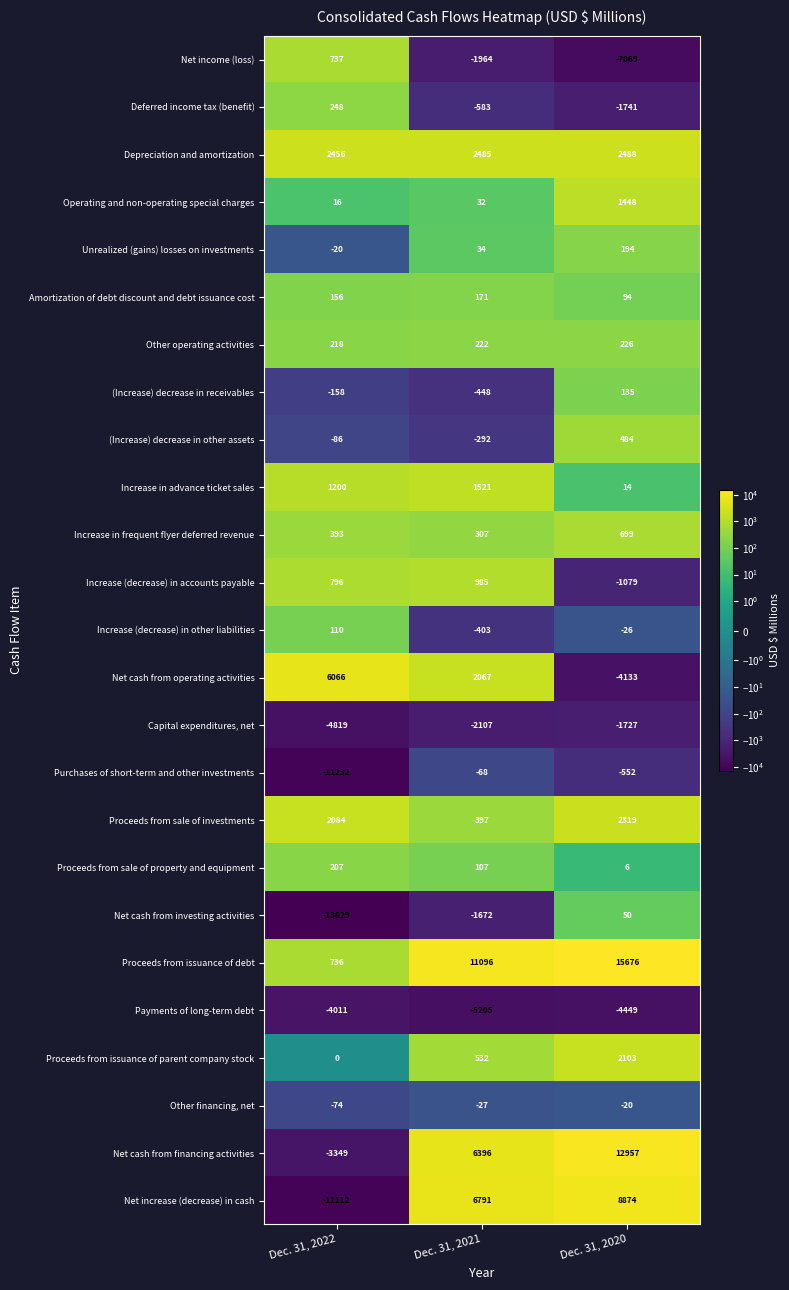

Between Dec. 31, 2022 and Dec. 31, 2021, which series saw the biggest shift?

Net increase (decrease) in cash